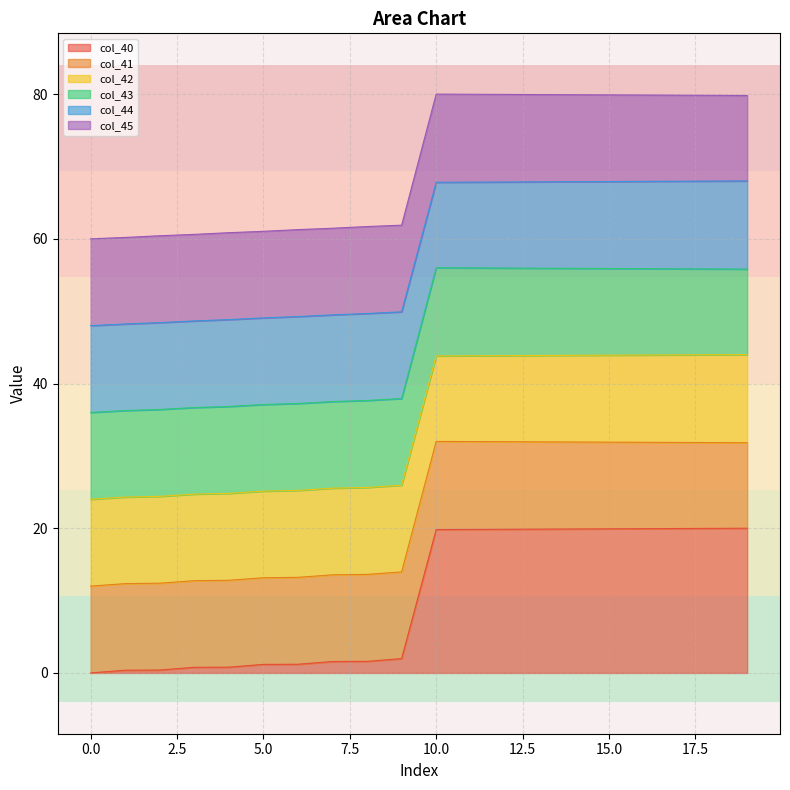

What is the maximum value for col_40?

20.0